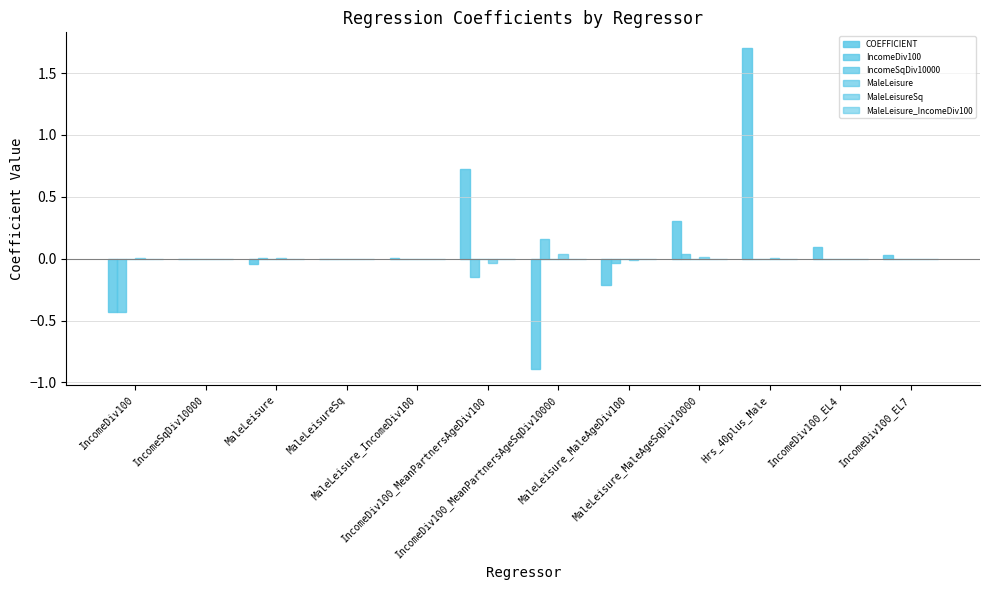

True or false: COEFFICIENT has a value of 0.0 at MaleLeisure_IncomeDiv100.

True